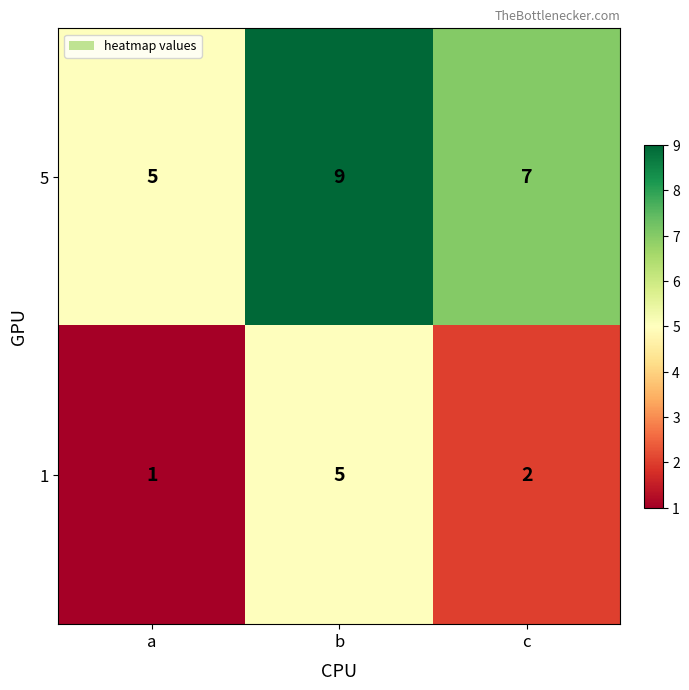

Reading left to right, list all the values displayed in this chart.

5: a=5	b=9	c=7
1: a=1	b=5	c=2